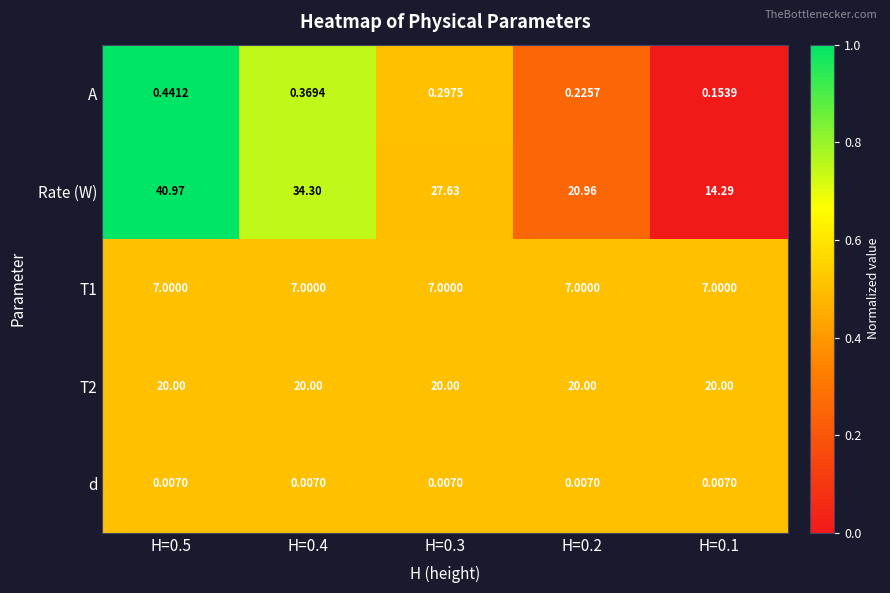

Is the value of T1 at H=0.5 greater than the value of Rate (W) at H=0.5?

No